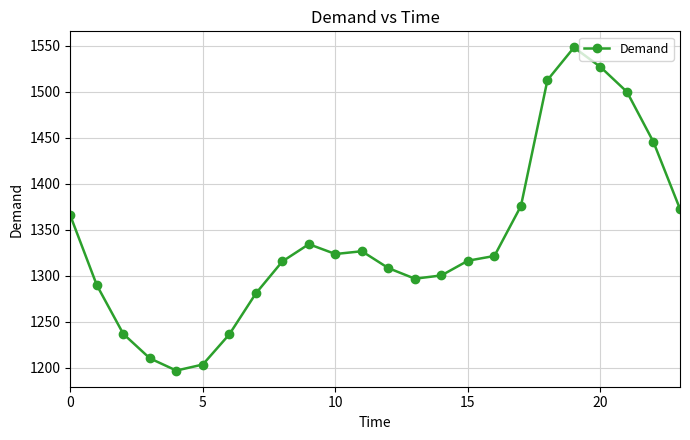

What is the value of the 22nd point from the left?

1499.7